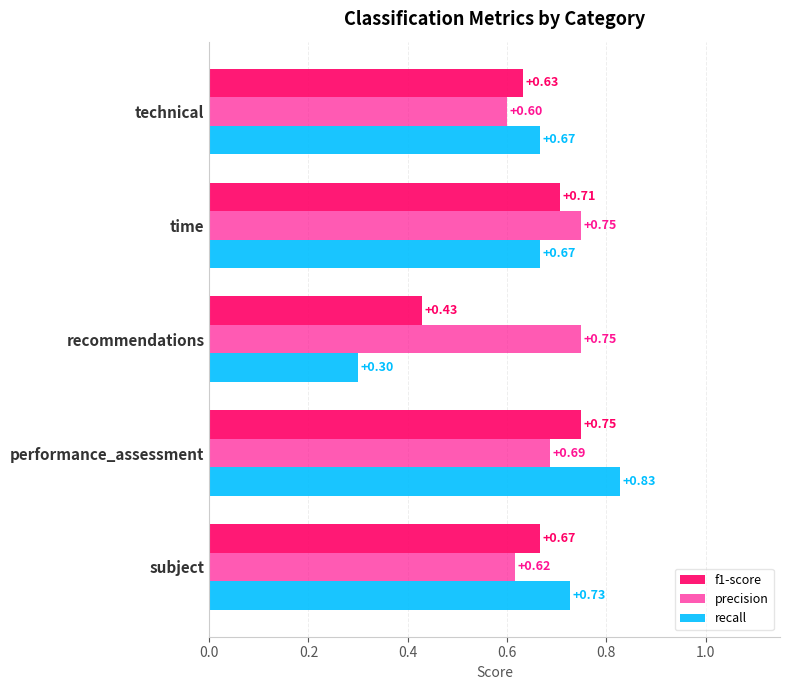

At which label is precision closest to 0?

technical